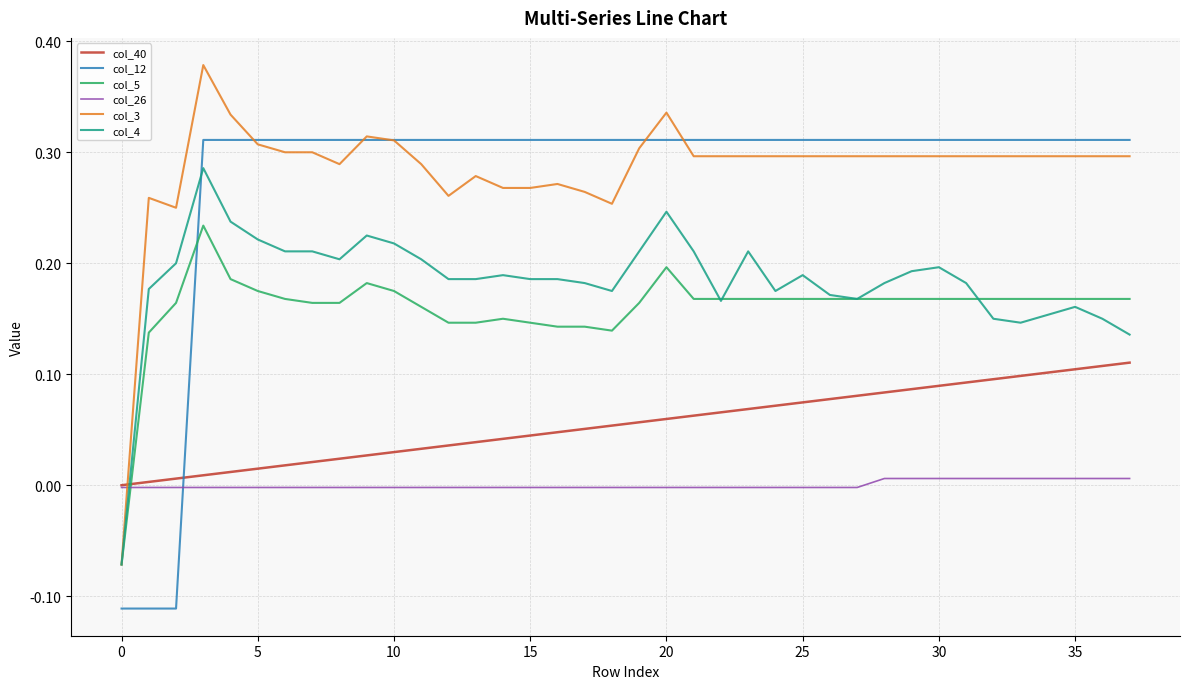

Count the number of categories in the chart.

38